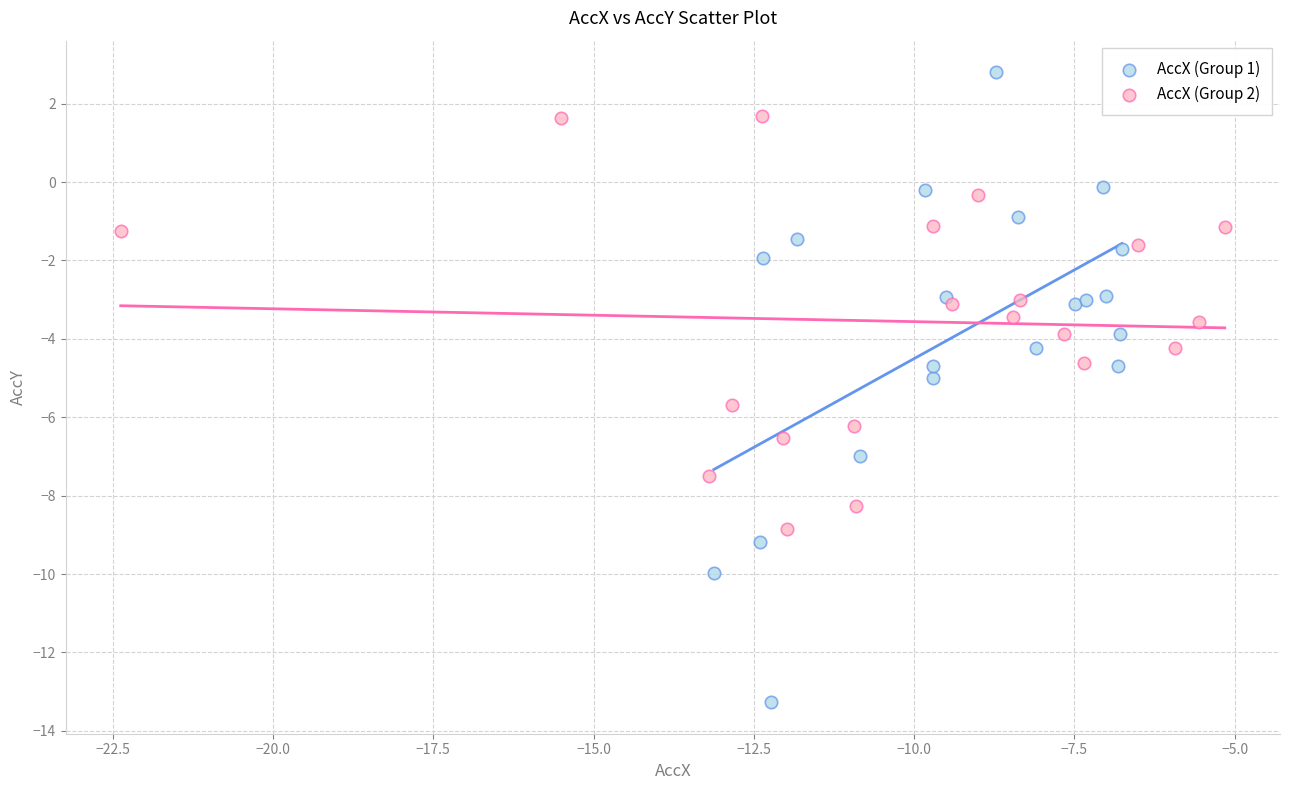

What are all the series names shown in the legend?

AccX (Group 1), AccX (Group 2)